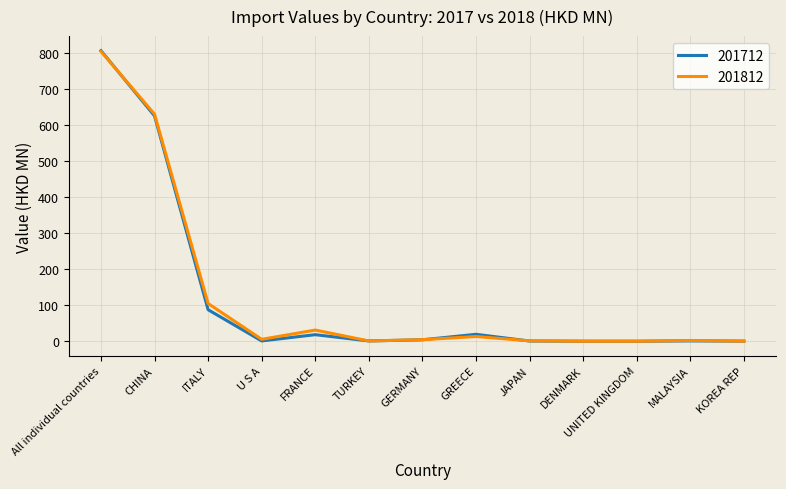

Between CHINA and FRANCE, which series saw the biggest shift?

201712